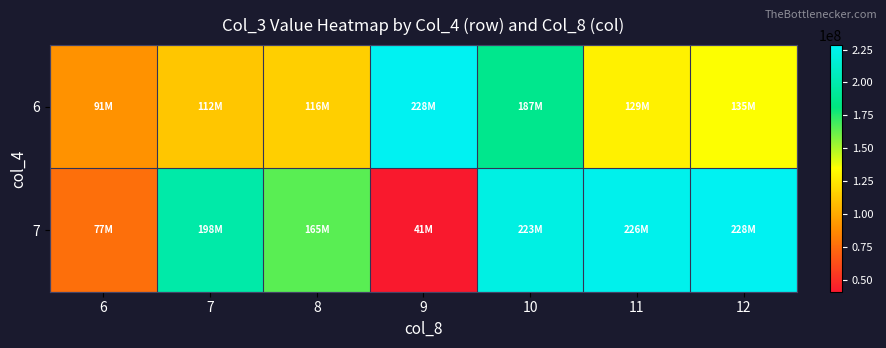

How many distinct data groups are displayed?

2